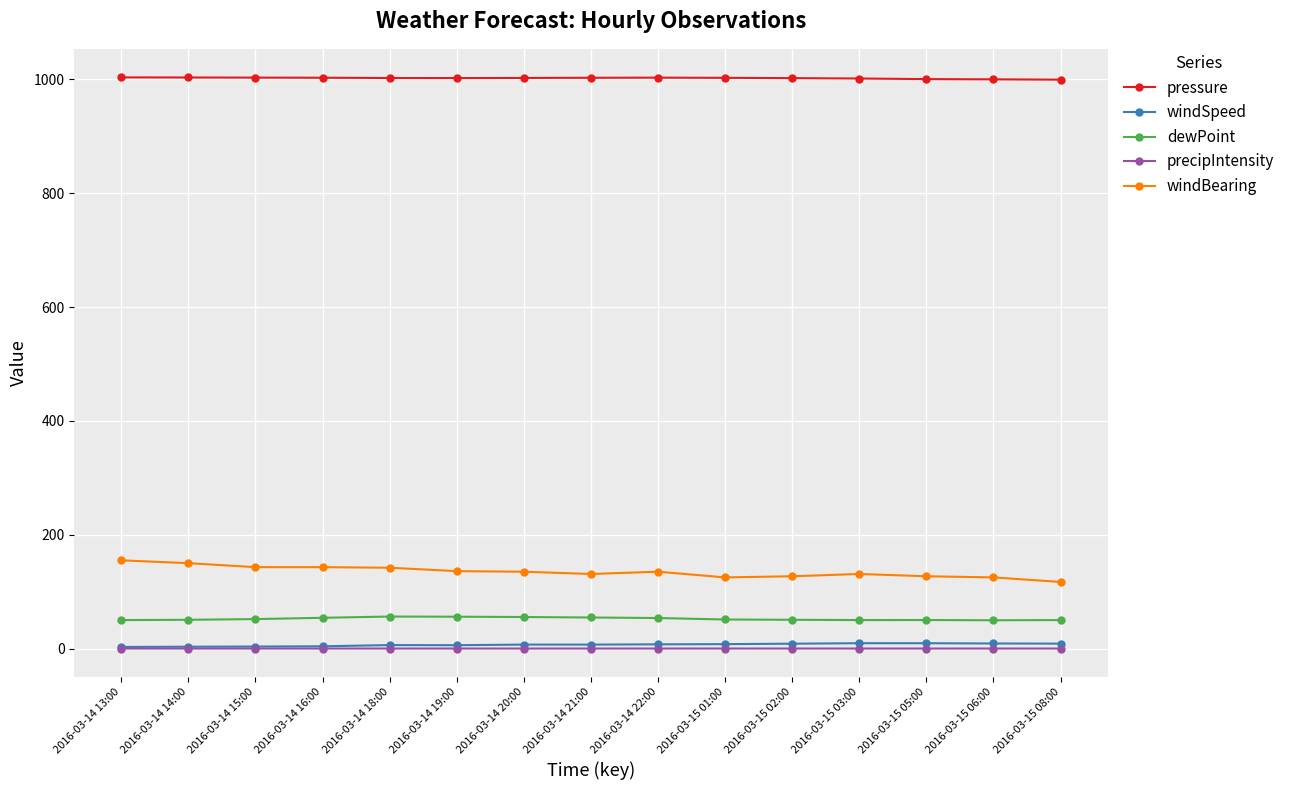

Count the number of categories in the chart.

15